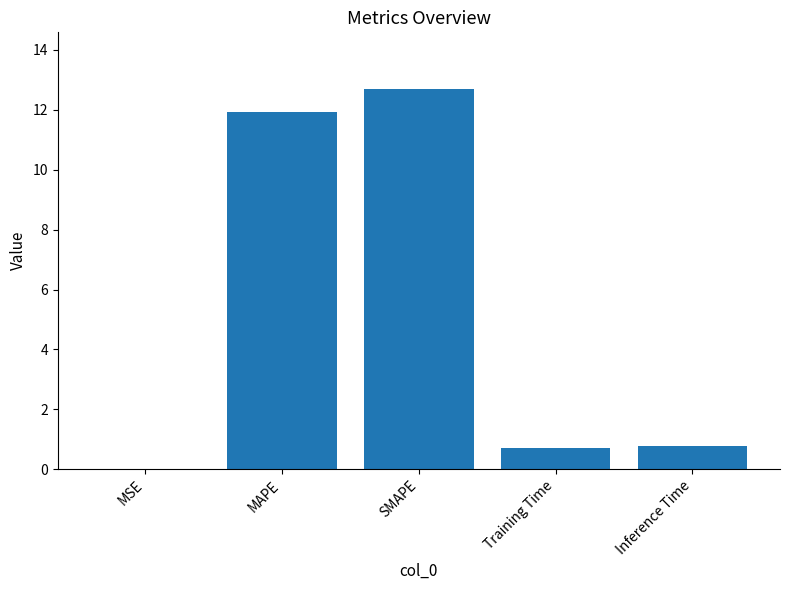

Which label corresponds to the largest value in the chart?

SMAPE